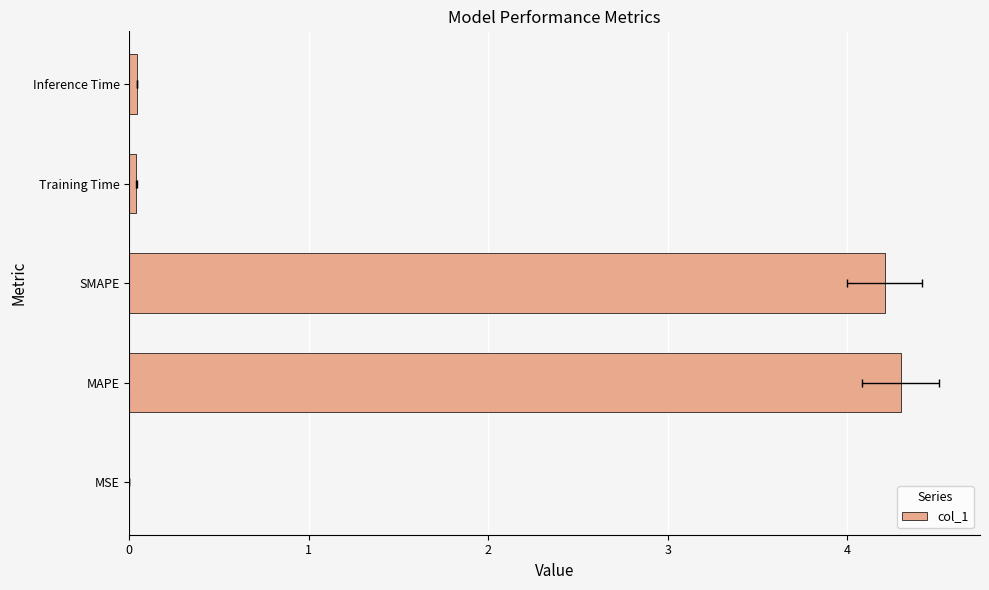

How many distinct data groups are displayed?

1